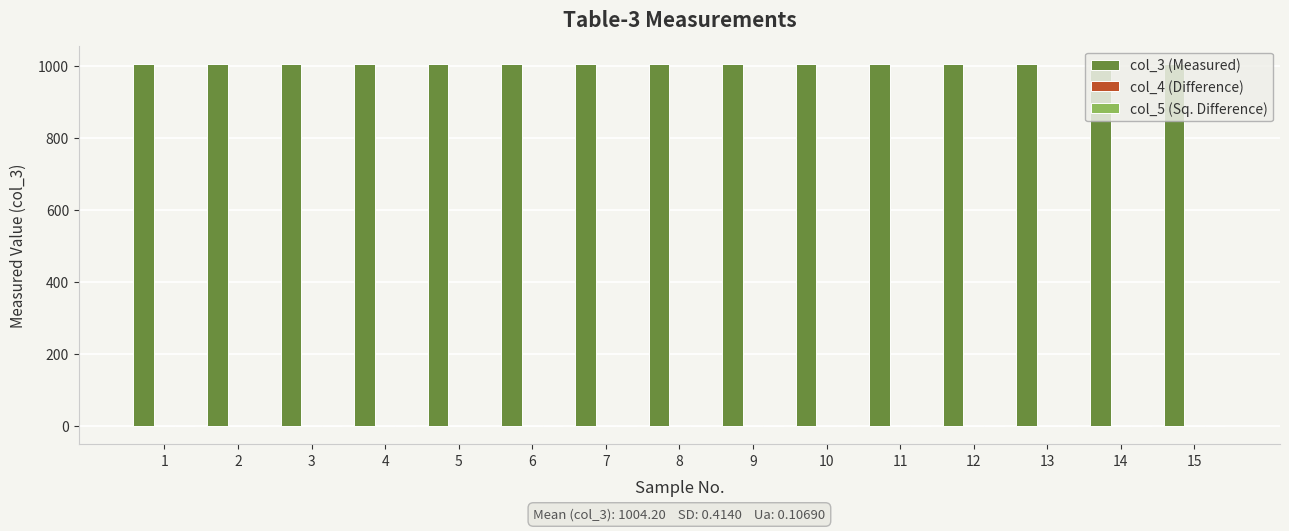

Which series has the largest total across all categories?

col_3 (Measured)